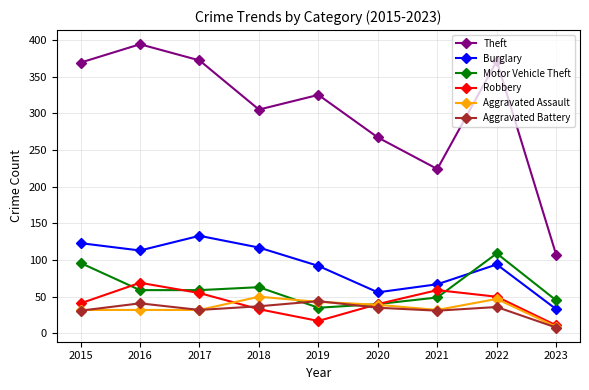

What is the value of the Burglary point at the 7th from the left?

67